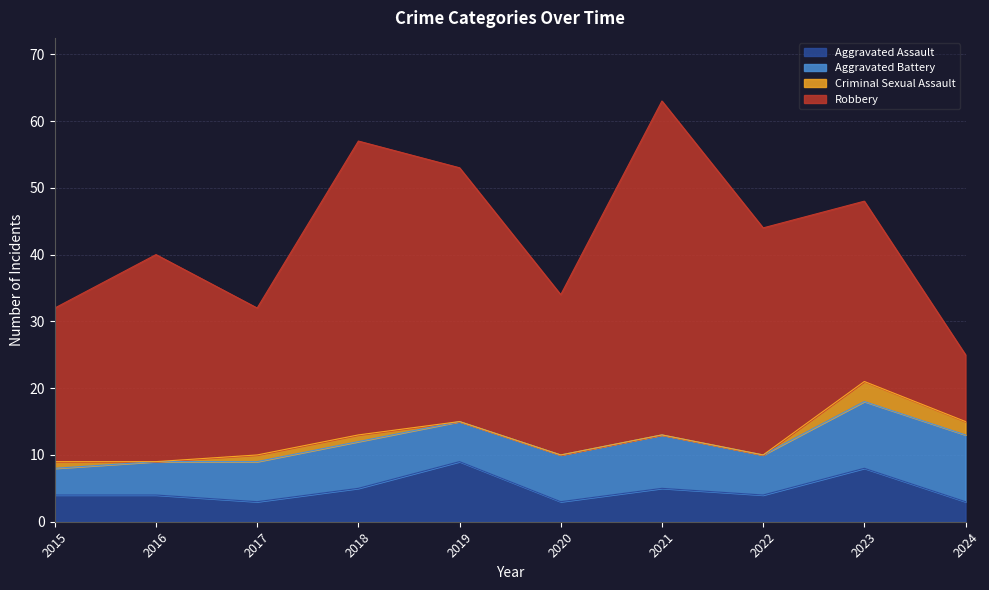

What is the sum of all Aggravated Battery values?

69